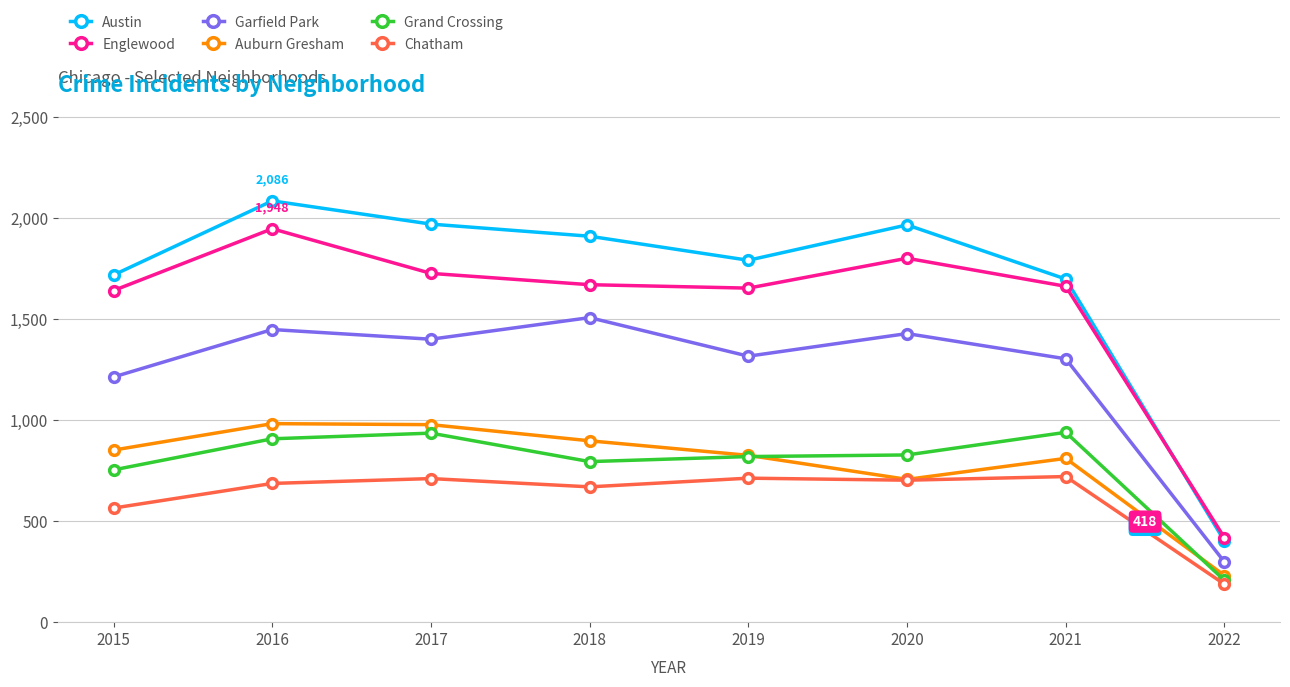

How many lines are shown in the chart?

6